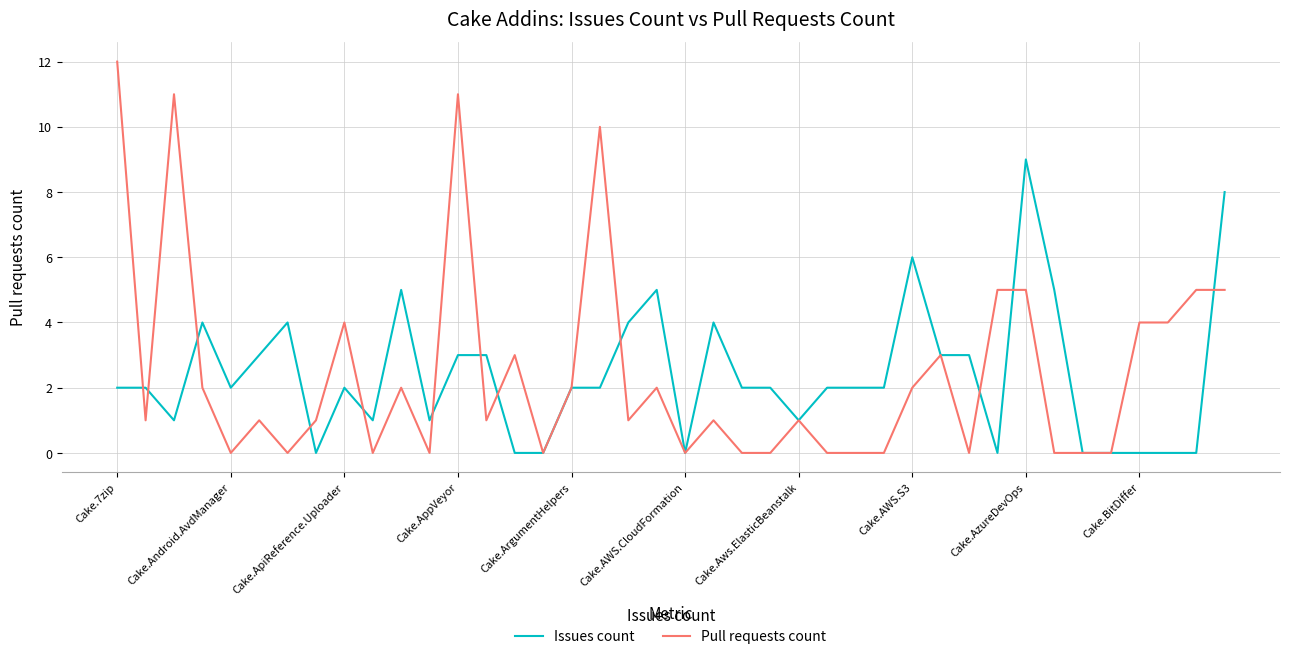

What is the maximum value shown in the chart?

12